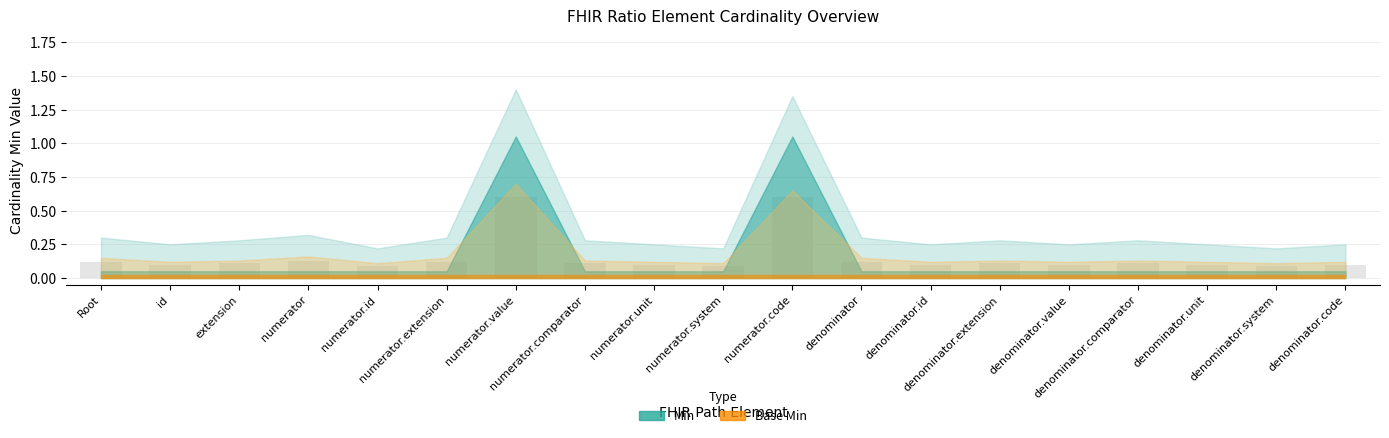

What is the maximum value shown in the chart?

0.6